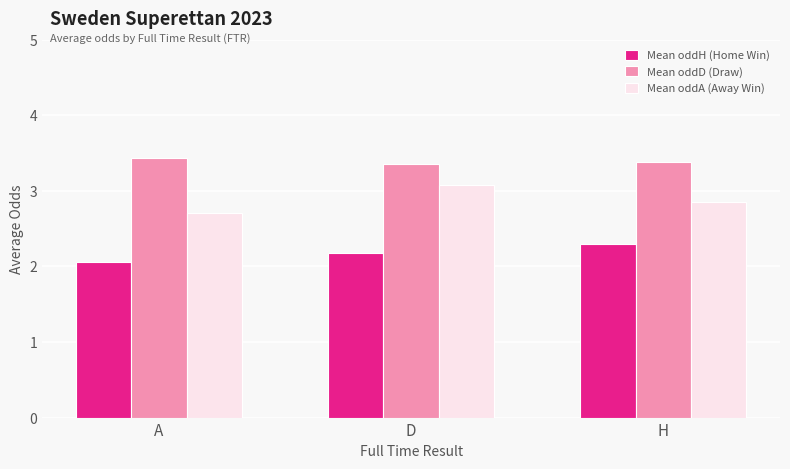

How many bars are there in each group?

3